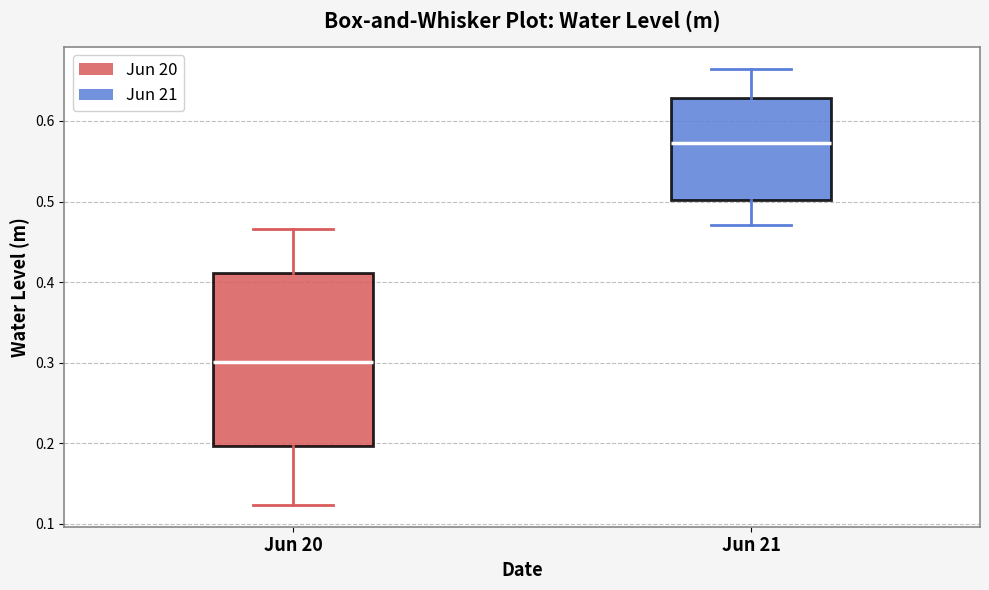

Reading left to right, read every box against the y-axis: the position of its median line, the range the box covers, and the ends of its whiskers. The values are not printed on the chart, so give them approximately, as read against the axis.

Jun 20: median 0.30, box 0.20 to 0.41, whiskers 0.12 to 0.47
Jun 21: median 0.57, box 0.50 to 0.63, whiskers 0.47 to 0.66